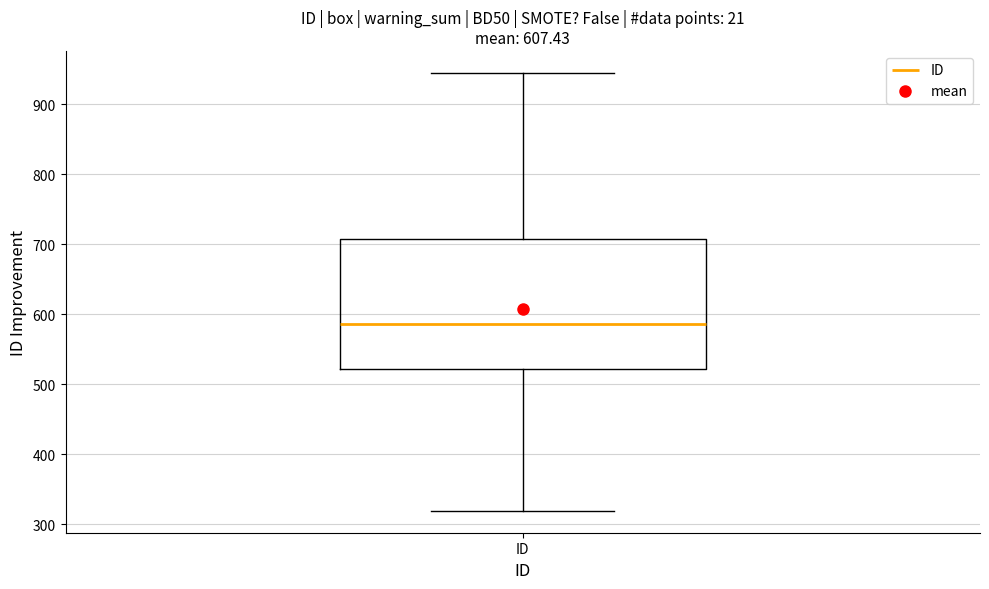

Where does the upper whisker of the box for ID end on the y-axis? The values are not printed on the chart, so give them approximately, as read against the axis.

950